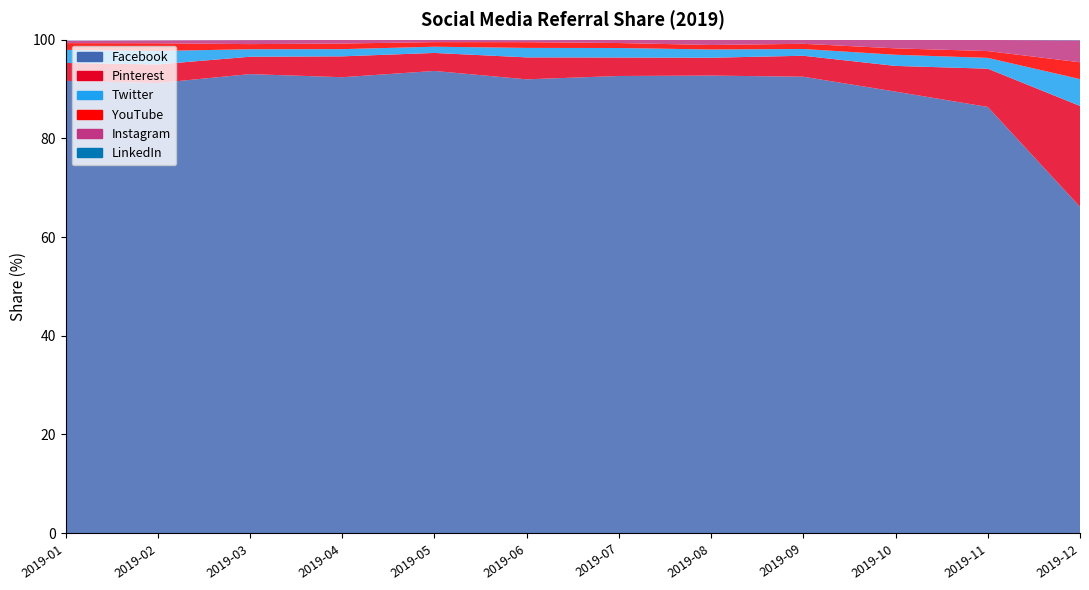

Reading right to left, transcribe all the data shown in this chart.

Facebook: 2019-12=66.1	2019-11=86.4	2019-10=89.5	2019-09=92.5	2019-08=92.7	2019-07=92.7	2019-06=92.0	2019-05=93.7	2019-04=92.4	2019-03=93.0	2019-02=91.2	2019-01=91.7
Pinterest: 2019-12=20.4	2019-11=7.8	2019-10=5.2	2019-09=4.2	2019-08=3.6	2019-07=3.7	2019-06=4.5	2019-05=3.6	2019-04=4.2	2019-03=3.5	2019-02=3.8	2019-01=3.6
Twitter: 2019-12=5.4	2019-11=2.2	2019-10=2.3	2019-09=1.4	2019-08=1.7	2019-07=1.9	2019-06=1.9	2019-05=1.3	2019-04=1.5	2019-03=1.5	2019-02=2.7	2019-01=2.6
YouTube: 2019-12=3.4	2019-11=1.4	2019-10=1.3	2019-09=1.1	2019-08=0.9	2019-07=1.0	2019-06=1.2	2019-05=0.9	2019-04=1.1	2019-03=1.0	2019-02=1.6	2019-01=1.4
Instagram: 2019-12=4.4	2019-11=2.2	2019-10=1.7	2019-09=0.8	2019-08=1.0	2019-07=0.6	2019-06=0.4	2019-05=0.4	2019-04=0.7	2019-03=0.8	2019-02=0.6	2019-01=0.5
LinkedIn: 2019-12=0.1	2019-11=0.0	2019-10=0.0	2019-09=0.0	2019-08=0.0	2019-07=0.0	2019-06=0.0	2019-05=0.0	2019-04=0.0	2019-03=0.0	2019-02=0.0	2019-01=0.0